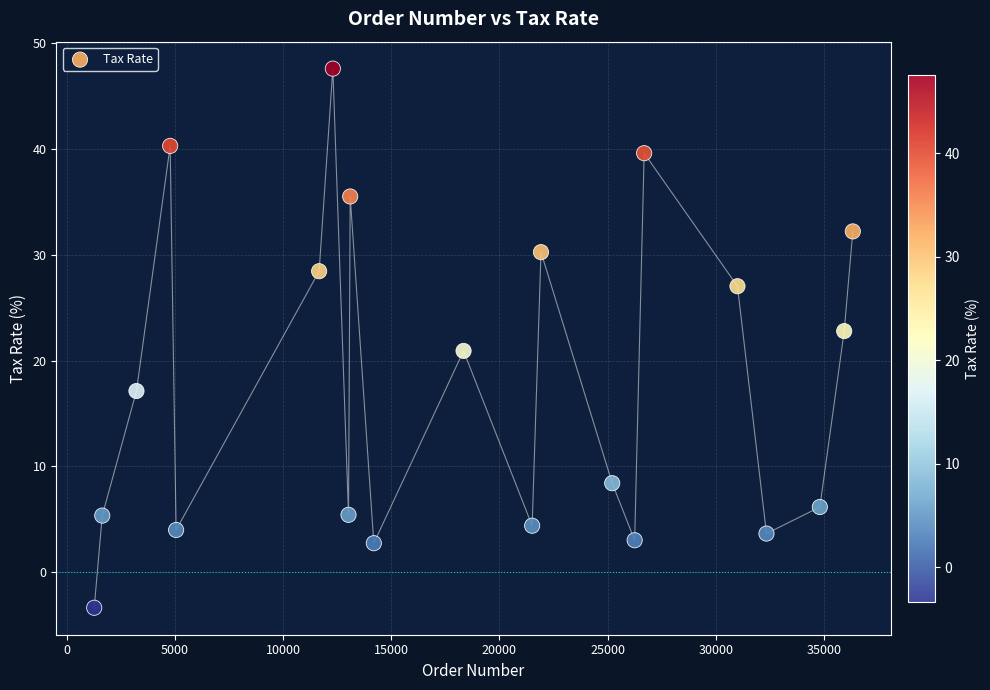

What is the range of X values (max minus min)?

35048.0